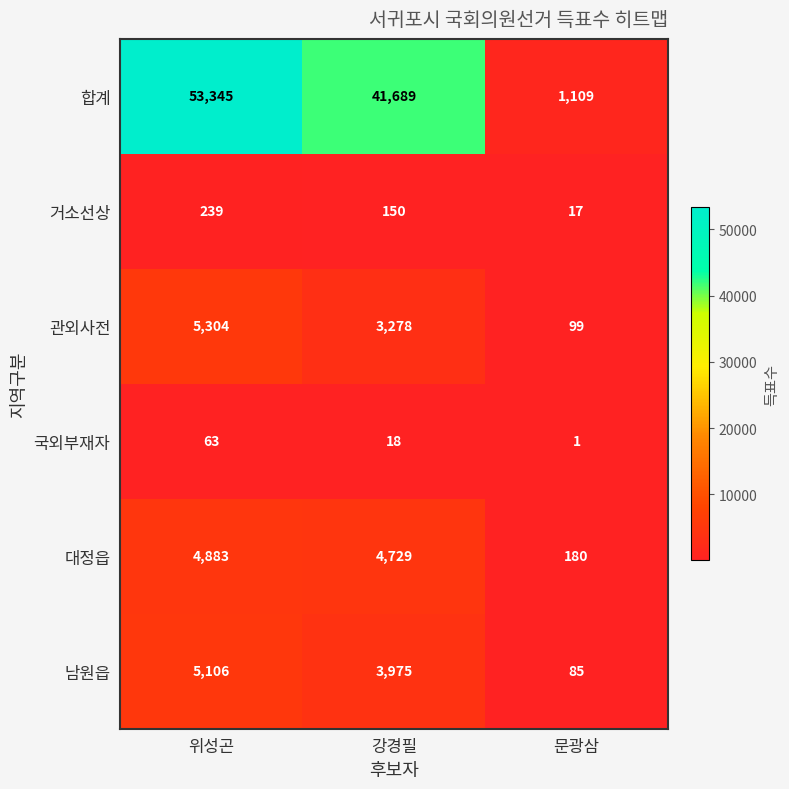

What is the highest value of the 합계 series?

53345